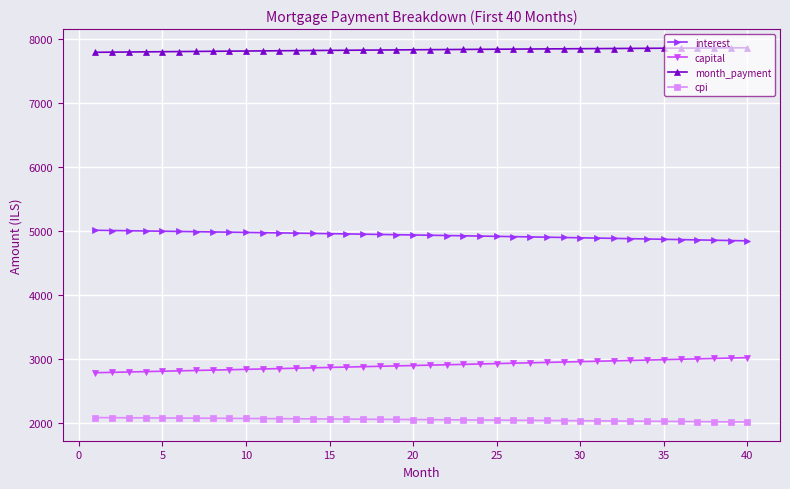

What is the value of the capital point at the 19th from the left?

2889.8